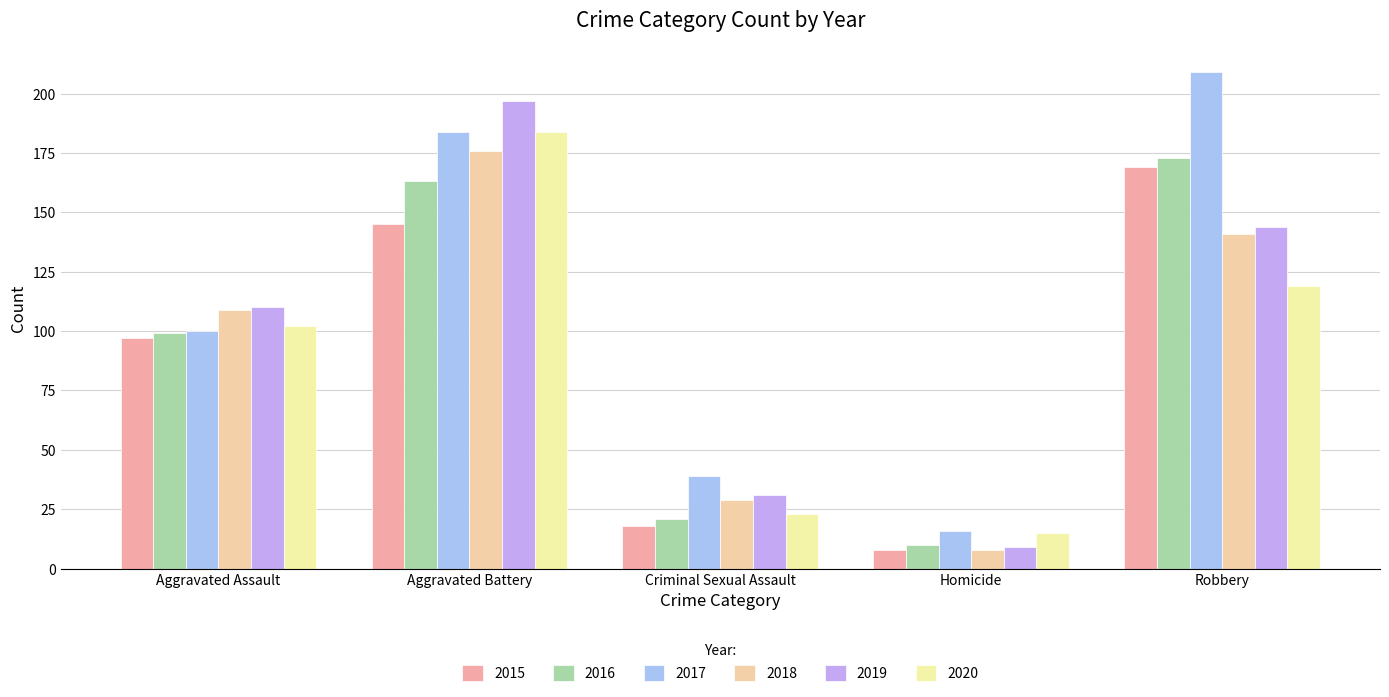

What is the sum of all 2019 values?

491